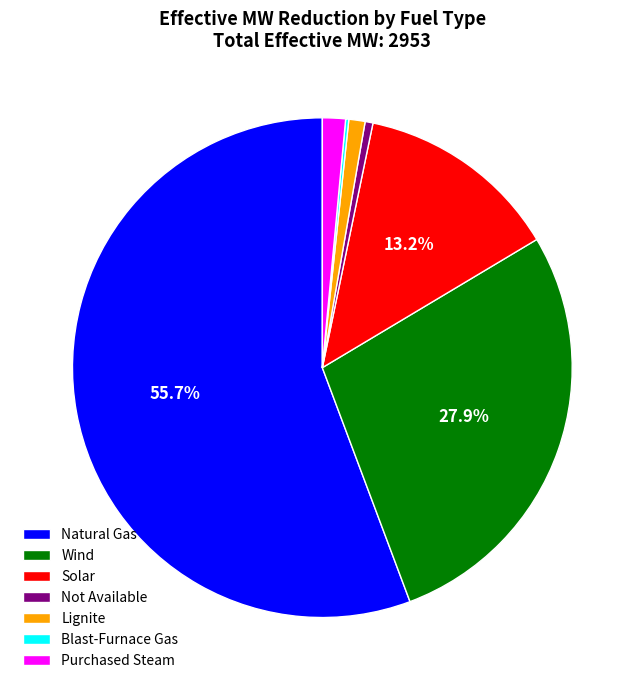

Is there a majority slice in this chart?

Yes